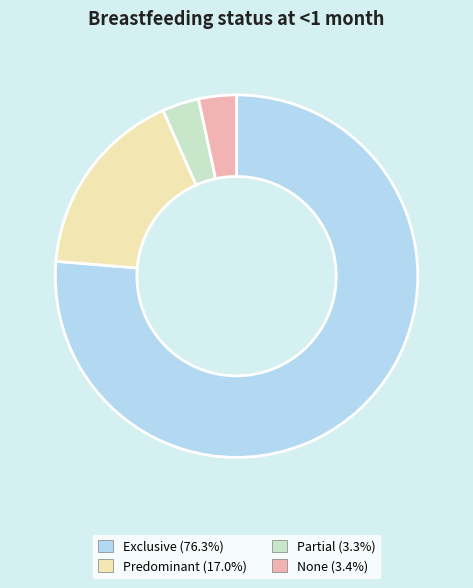

Is the sum of Exclusive and None greater than half?

Yes